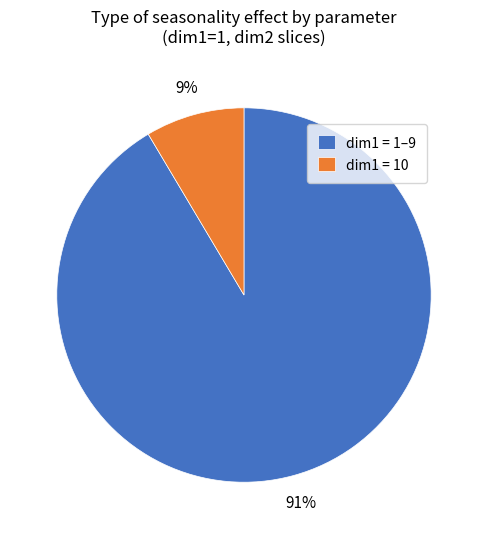

Is it true that dim1 = 1–9 is 91% of the pie?

True